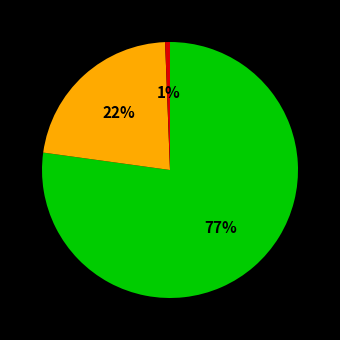

Is there any slice that represents more than half of the pie?

Yes